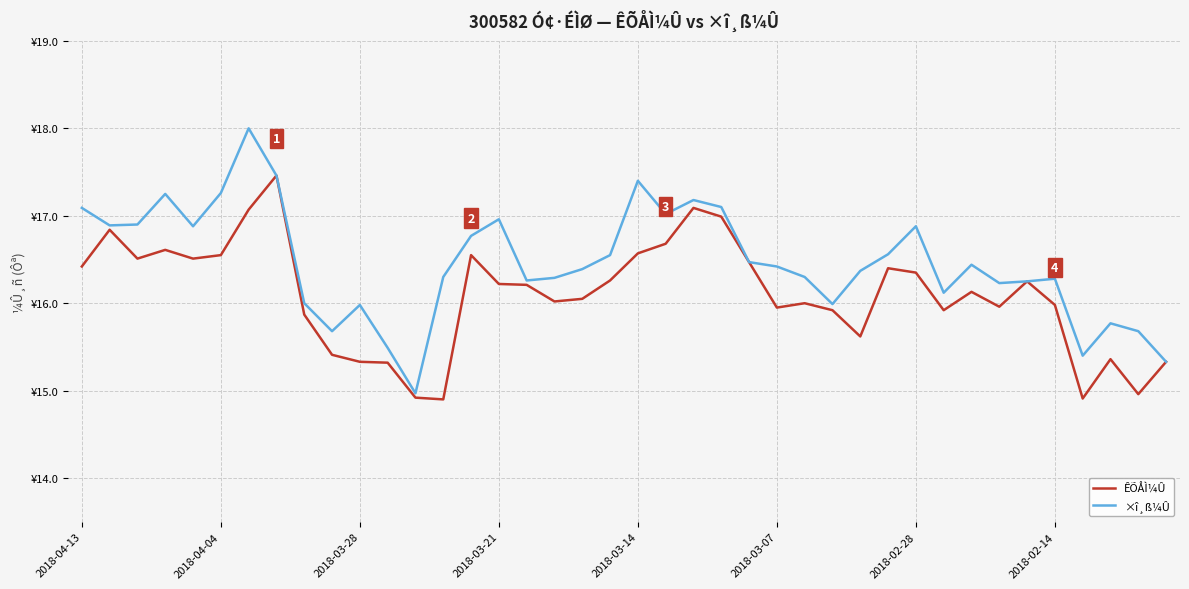

What is the difference between the maximum and minimum values in the ÊÕÅÌ¼Û series?

2.6